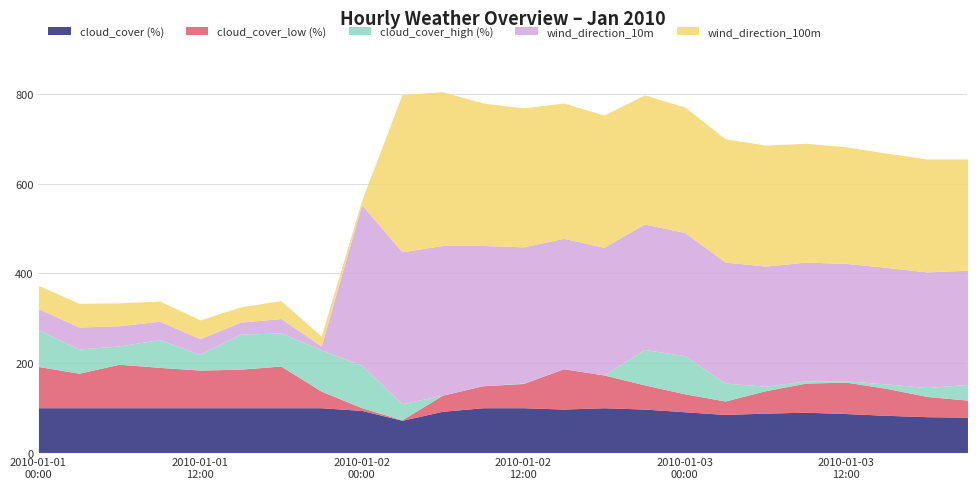

What is the difference between the maximum and minimum values in the wind_direction_100m series?

342